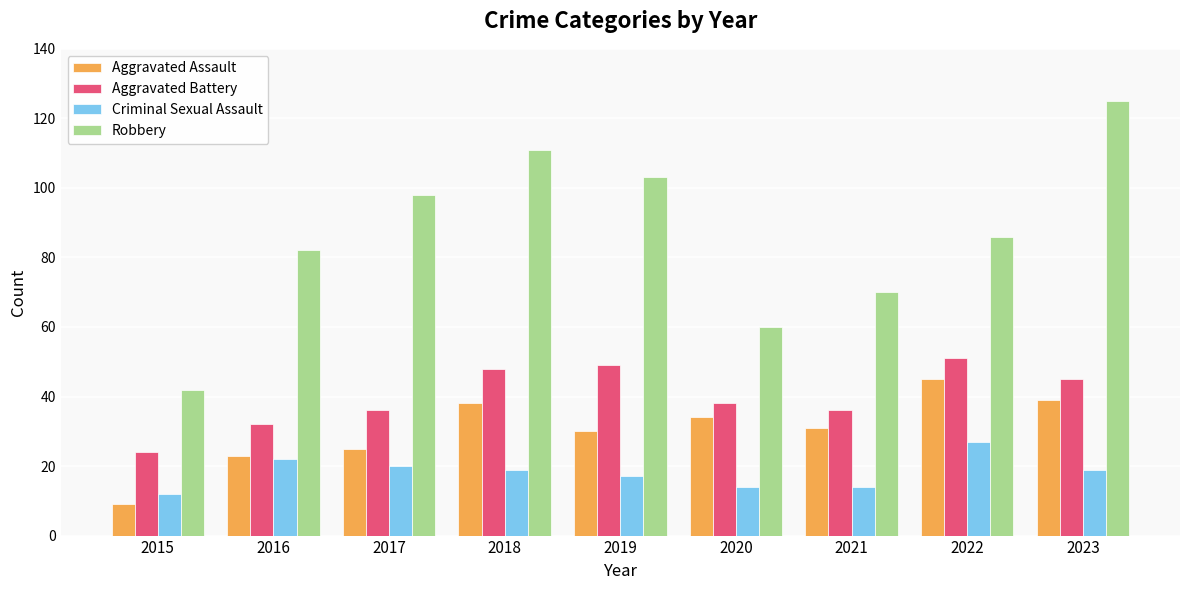

Which series has the largest total across all categories?

Robbery